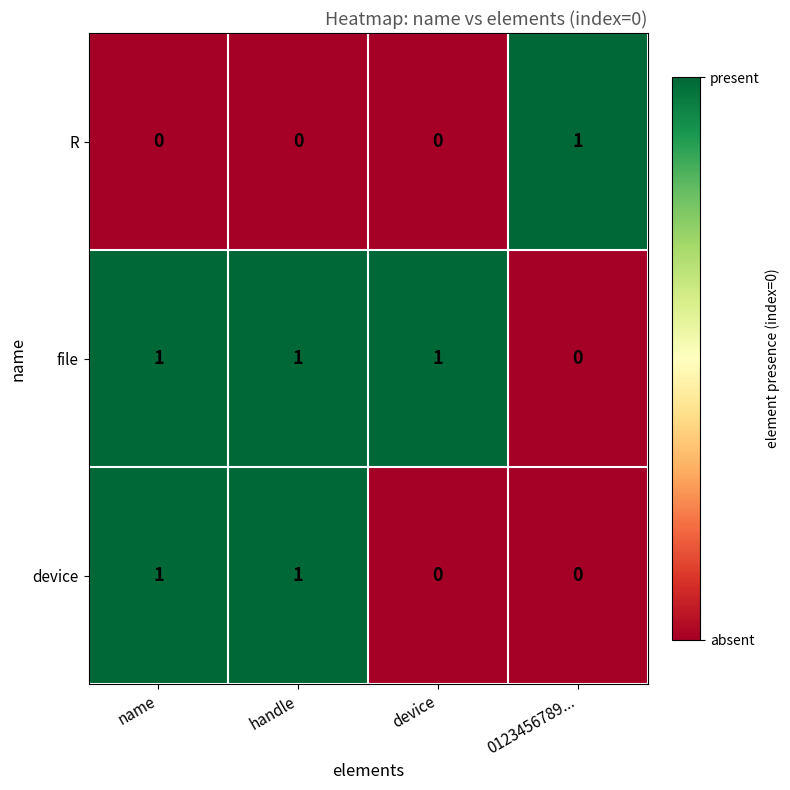

Rank the series by their average value, from highest to lowest.

file, device, R